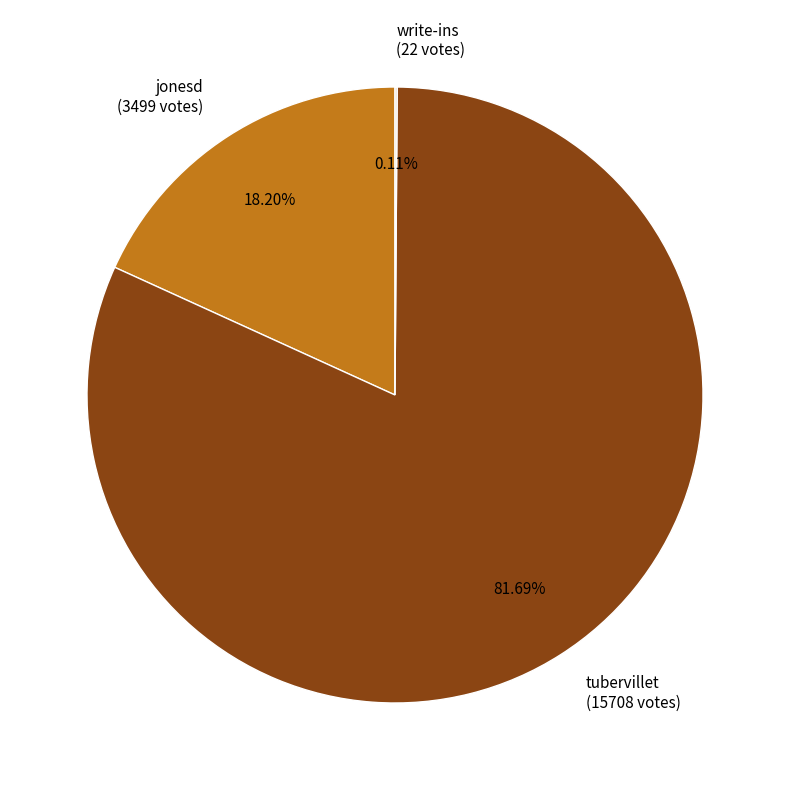

Does tubervillet (15708 votes) represent more than half of the total?

Yes